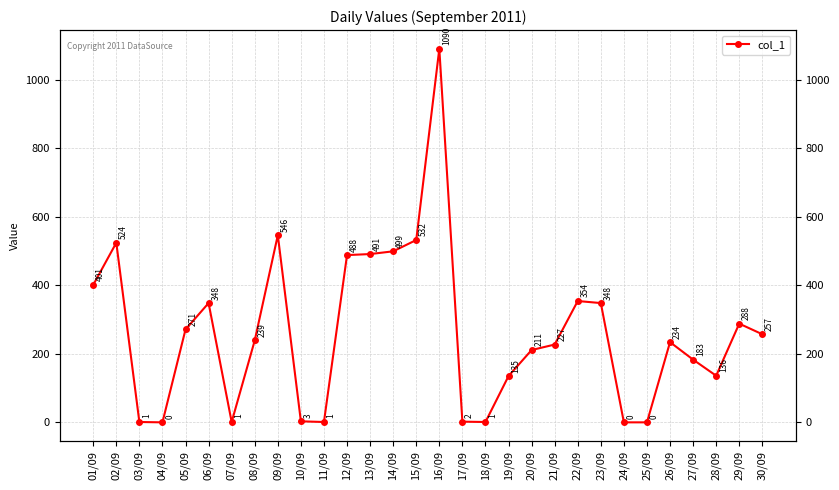

At which label does the data first exceed 239?

01/09